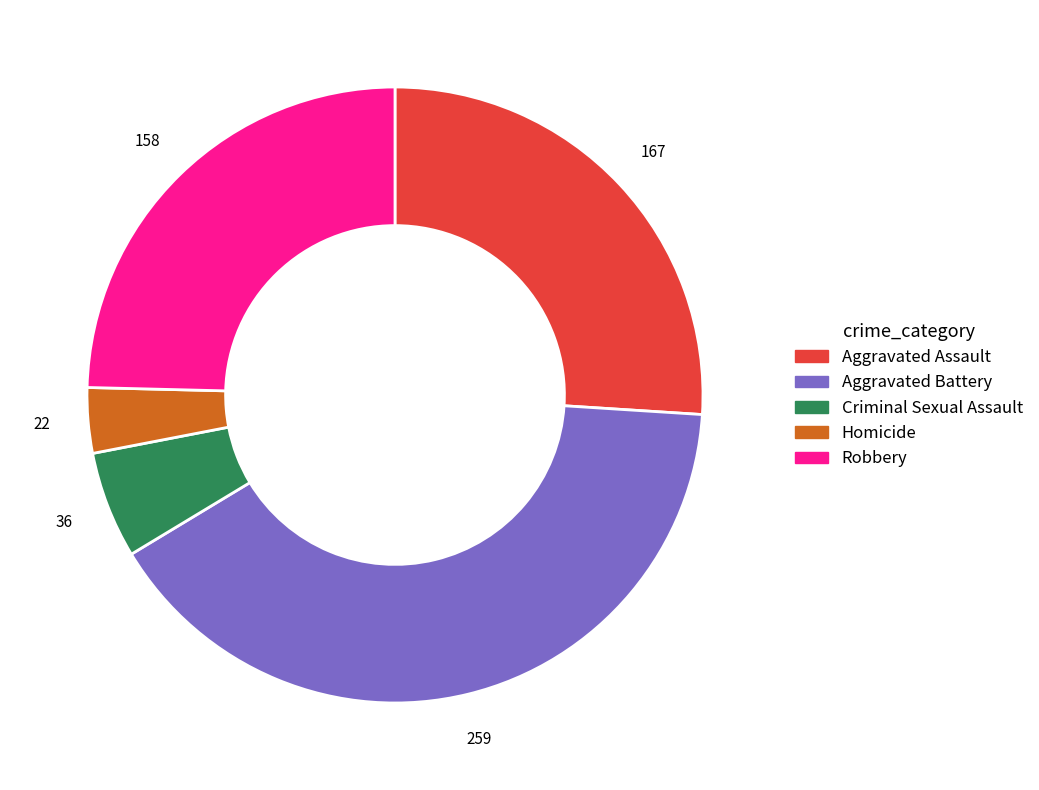

Rank the categories by value from highest to lowest.

Aggravated Battery, Aggravated Assault, Robbery, Criminal Sexual Assault, Homicide